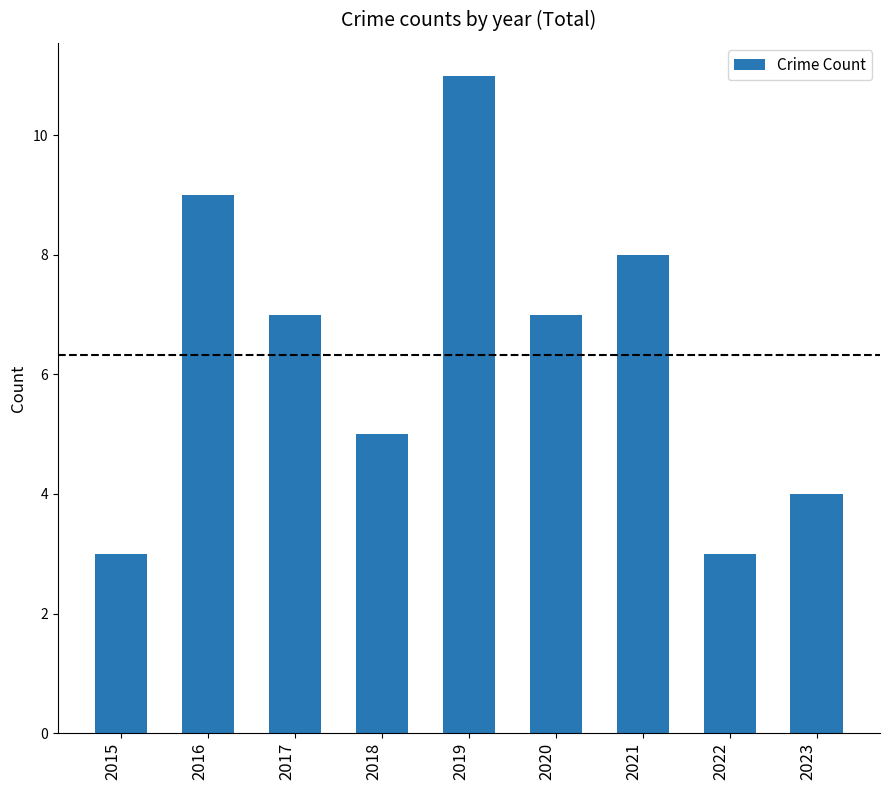

What is the difference between the values at 2017 and 2015?

4